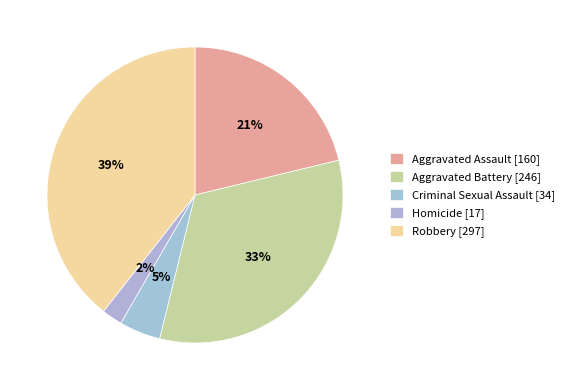

To the nearest percent, what is the difference between the largest and smallest slice percentages?

37%